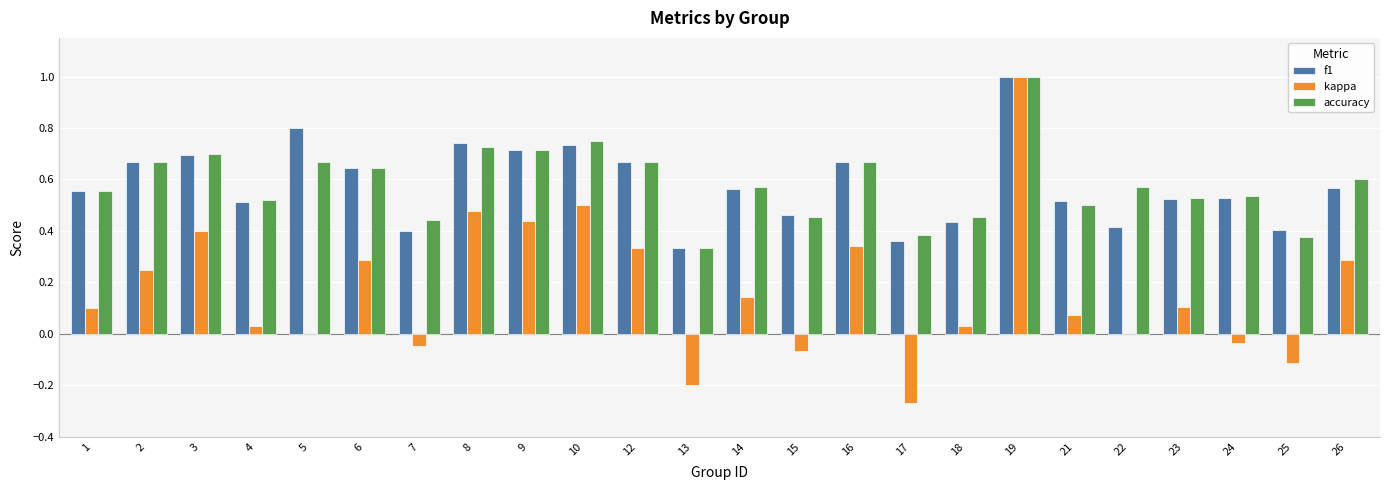

What is the maximum value for f1?

1.0